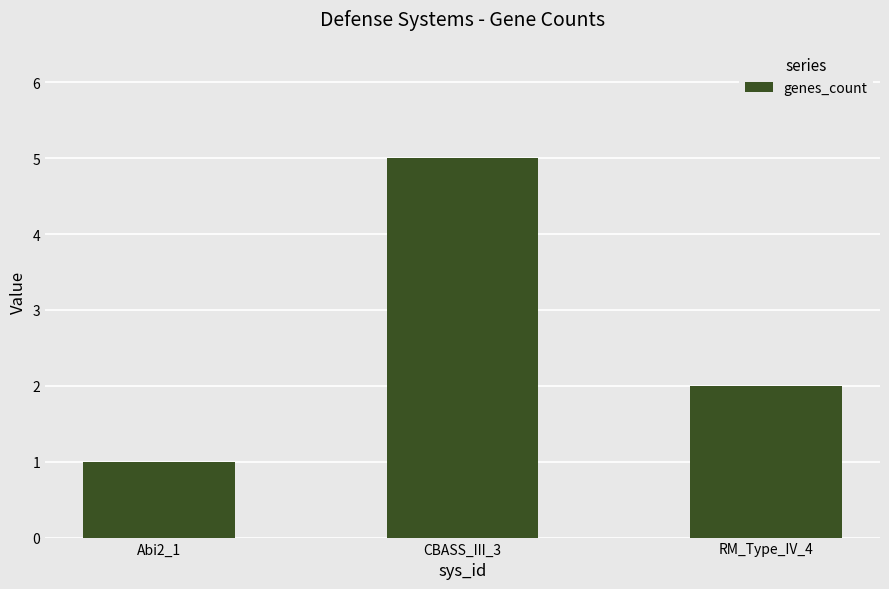

Is it true that the value at Abi2_1 is 1?

True